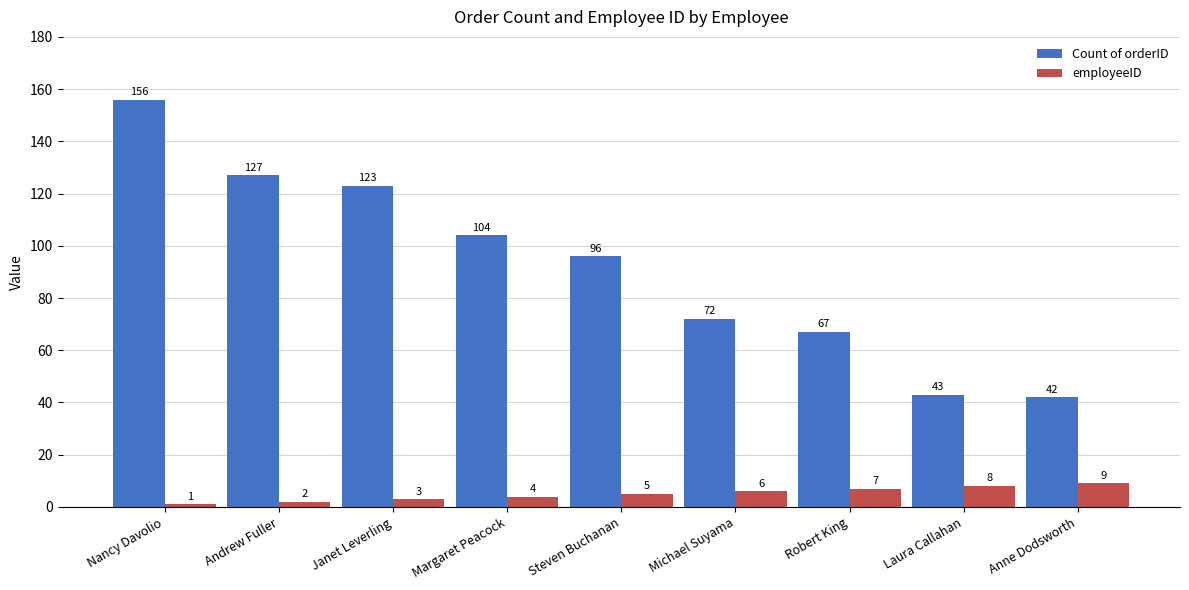

How many data points in Count of orderID are less than 96?

4